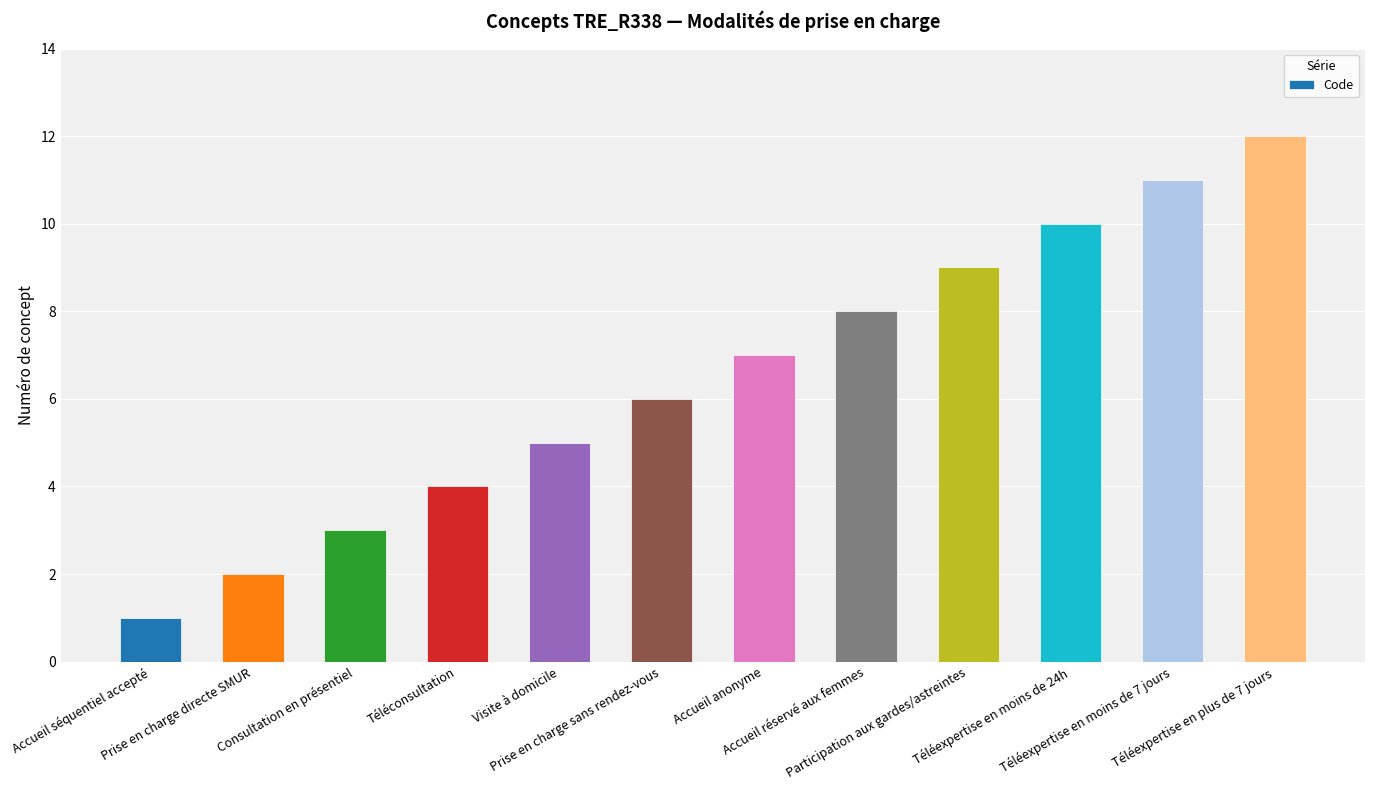

True or false: the data shows 12 at Téléexpertise en plus de 7 jours.

True